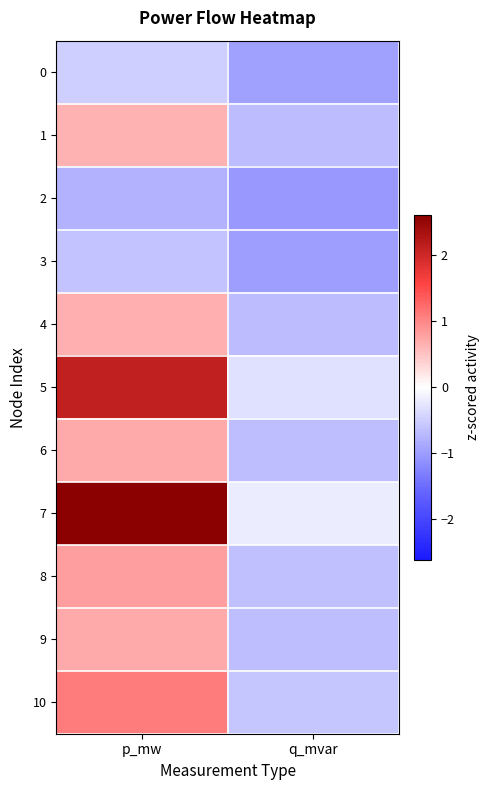

What is the difference between the maximum and minimum values in the 5 series?

2.4